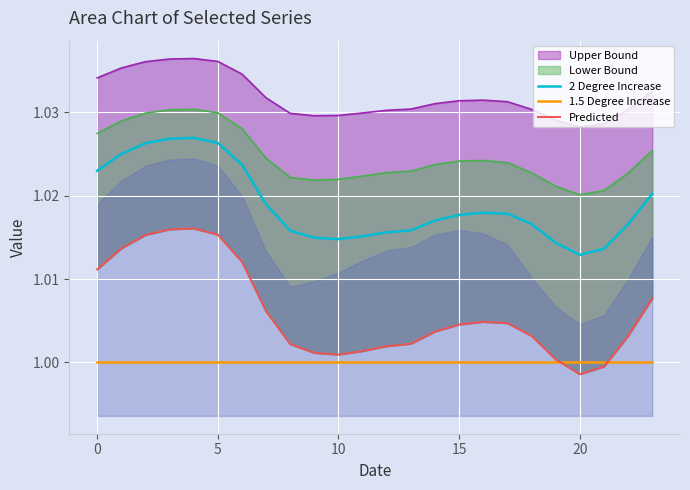

The Predicted series shows 1.4 at 12. True or false?

False